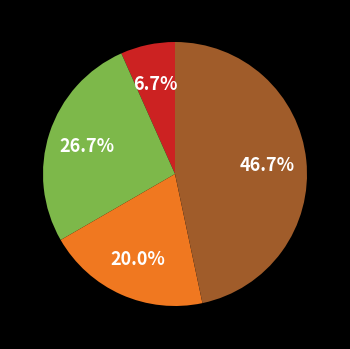

Is there a majority slice in this chart?

No